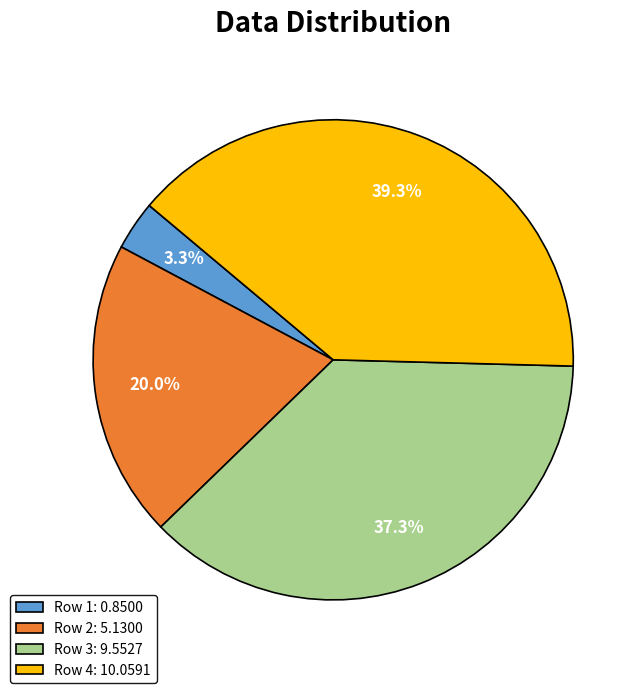

Combined, do Row 4: 10.0591 and Row 1: 0.8500 account for over 50%?

No